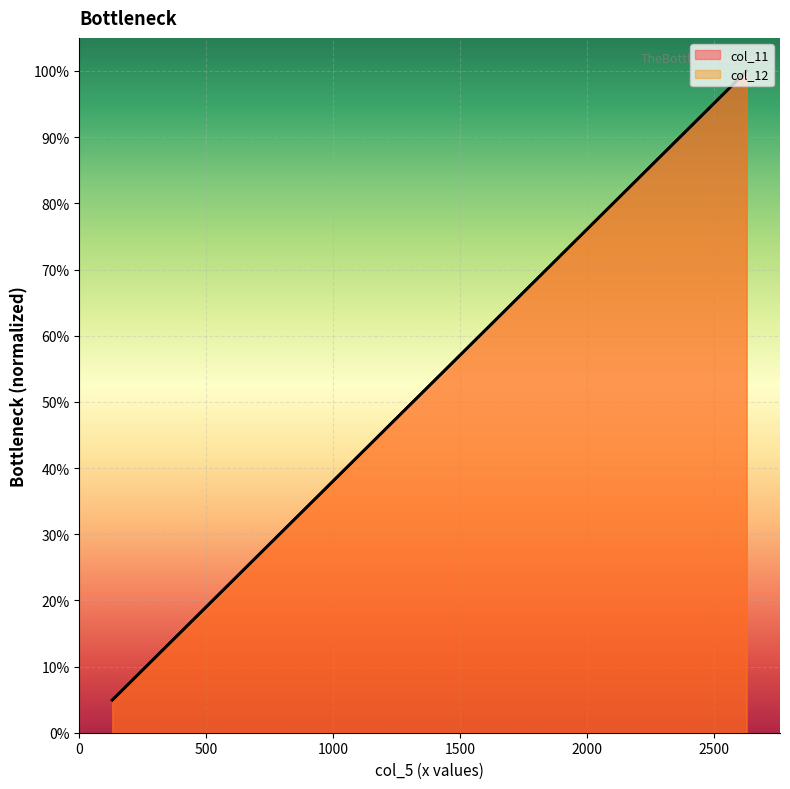

Rank the series at 1930 from lowest to highest value.

col_11, col_12